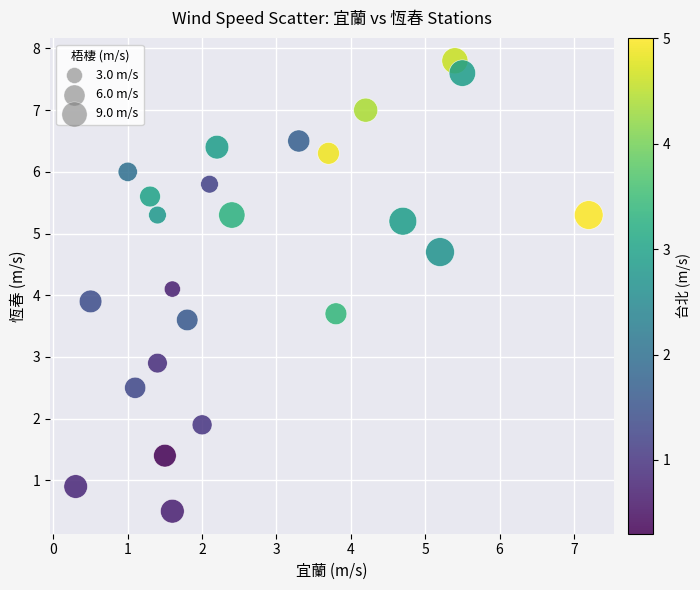

What is the range of X values (max minus min)?

6.9